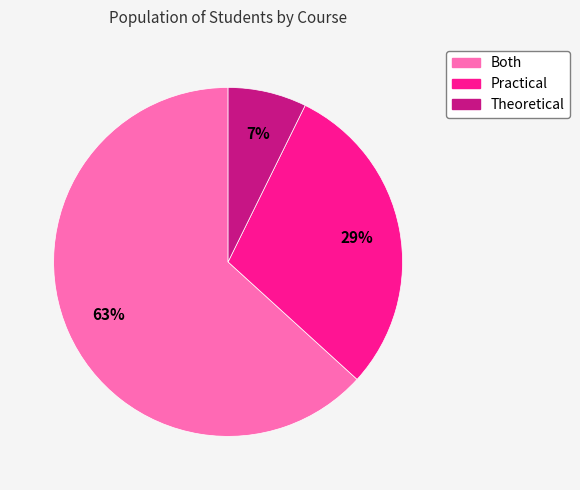

Rank the categories by value from highest to lowest.

Both, Practical, Theoretical